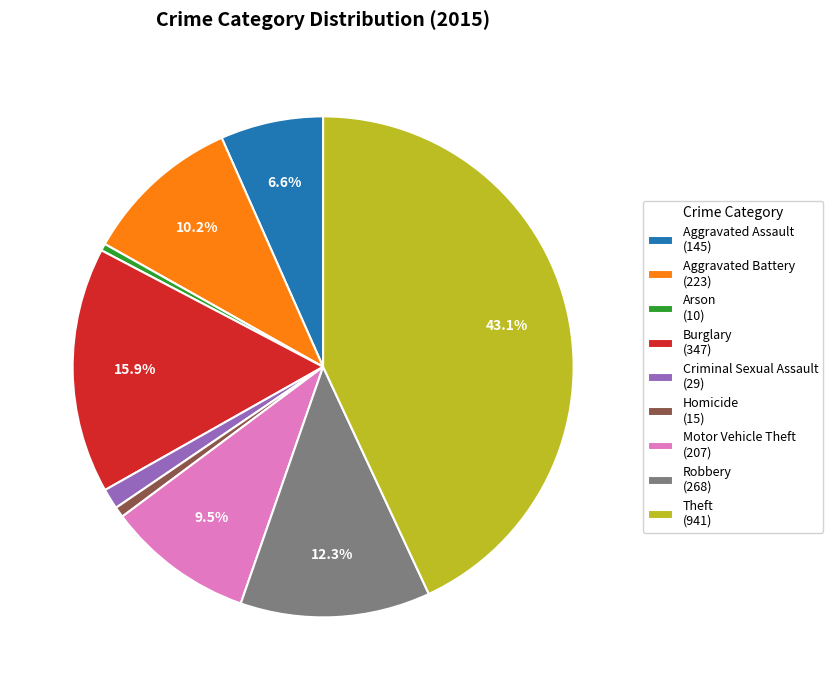

Which category has the biggest portion of the pie?

Theft